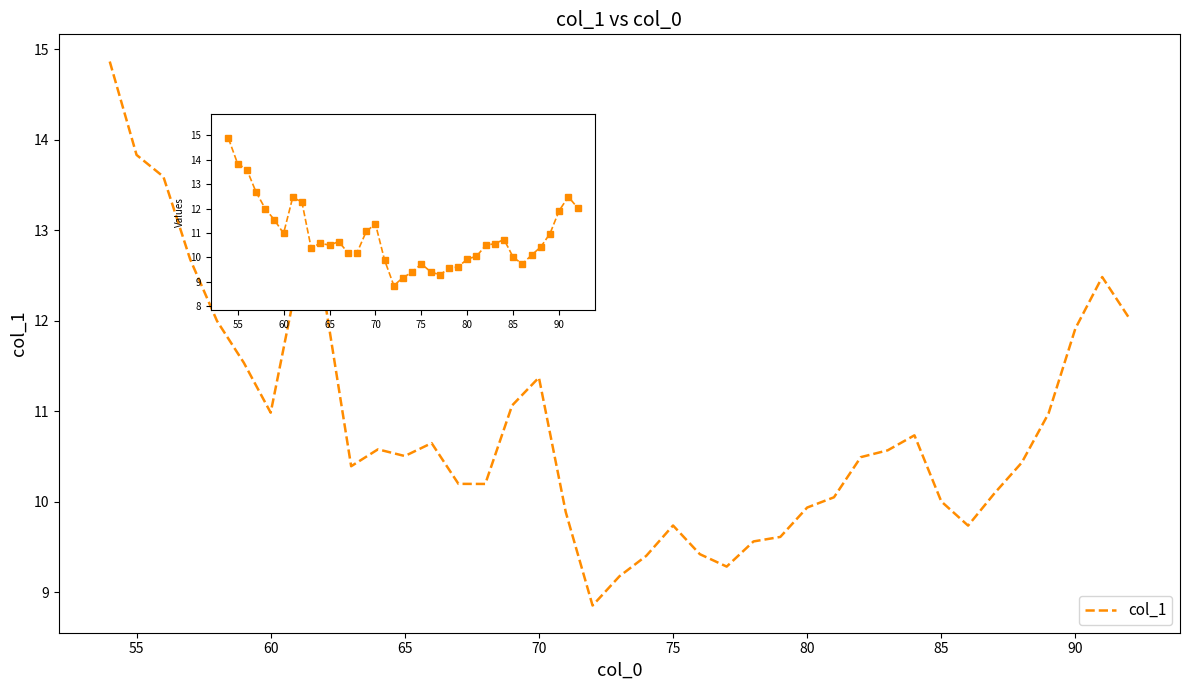

What is the difference between the second highest and minimum values?

5.0